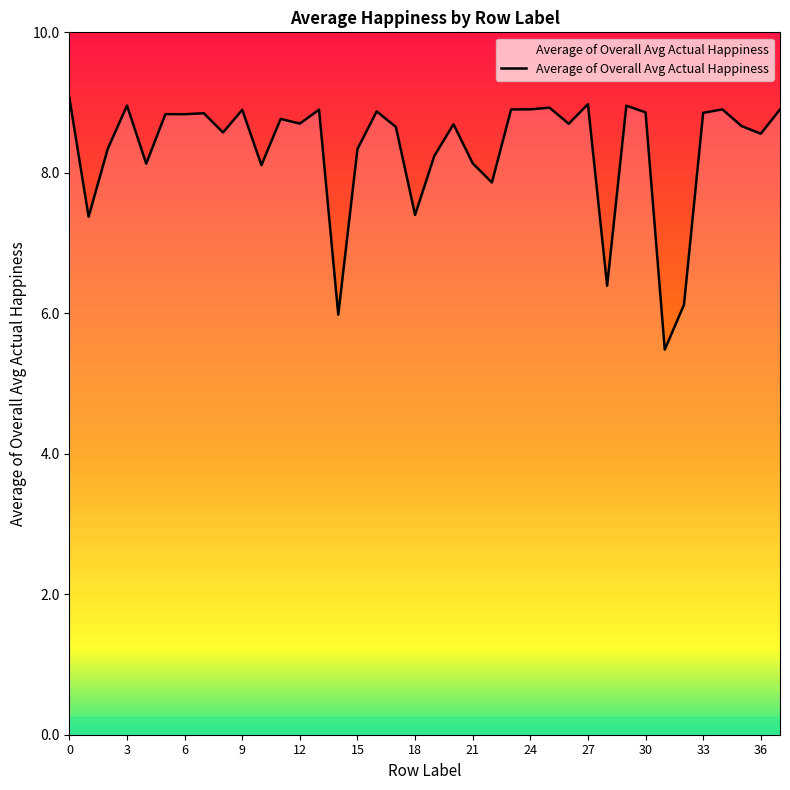

What is the minimum value shown in the chart?

5.5